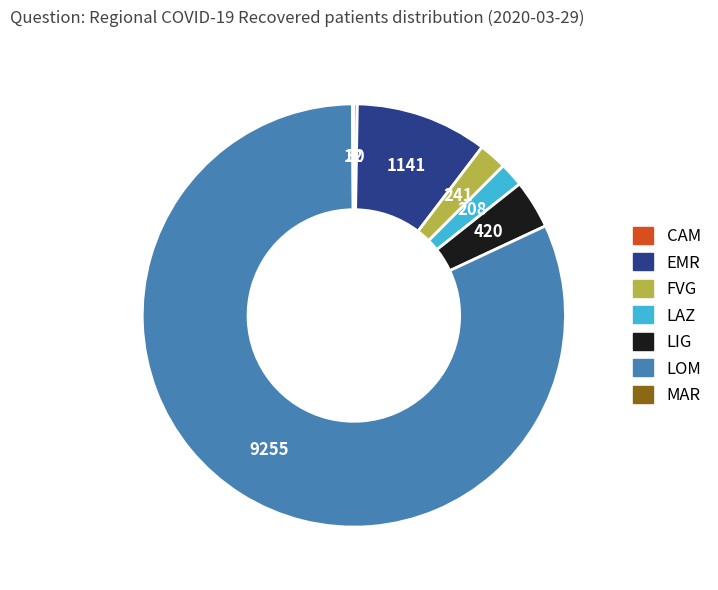

True or false: LOM accounts for 75% of the total.

False